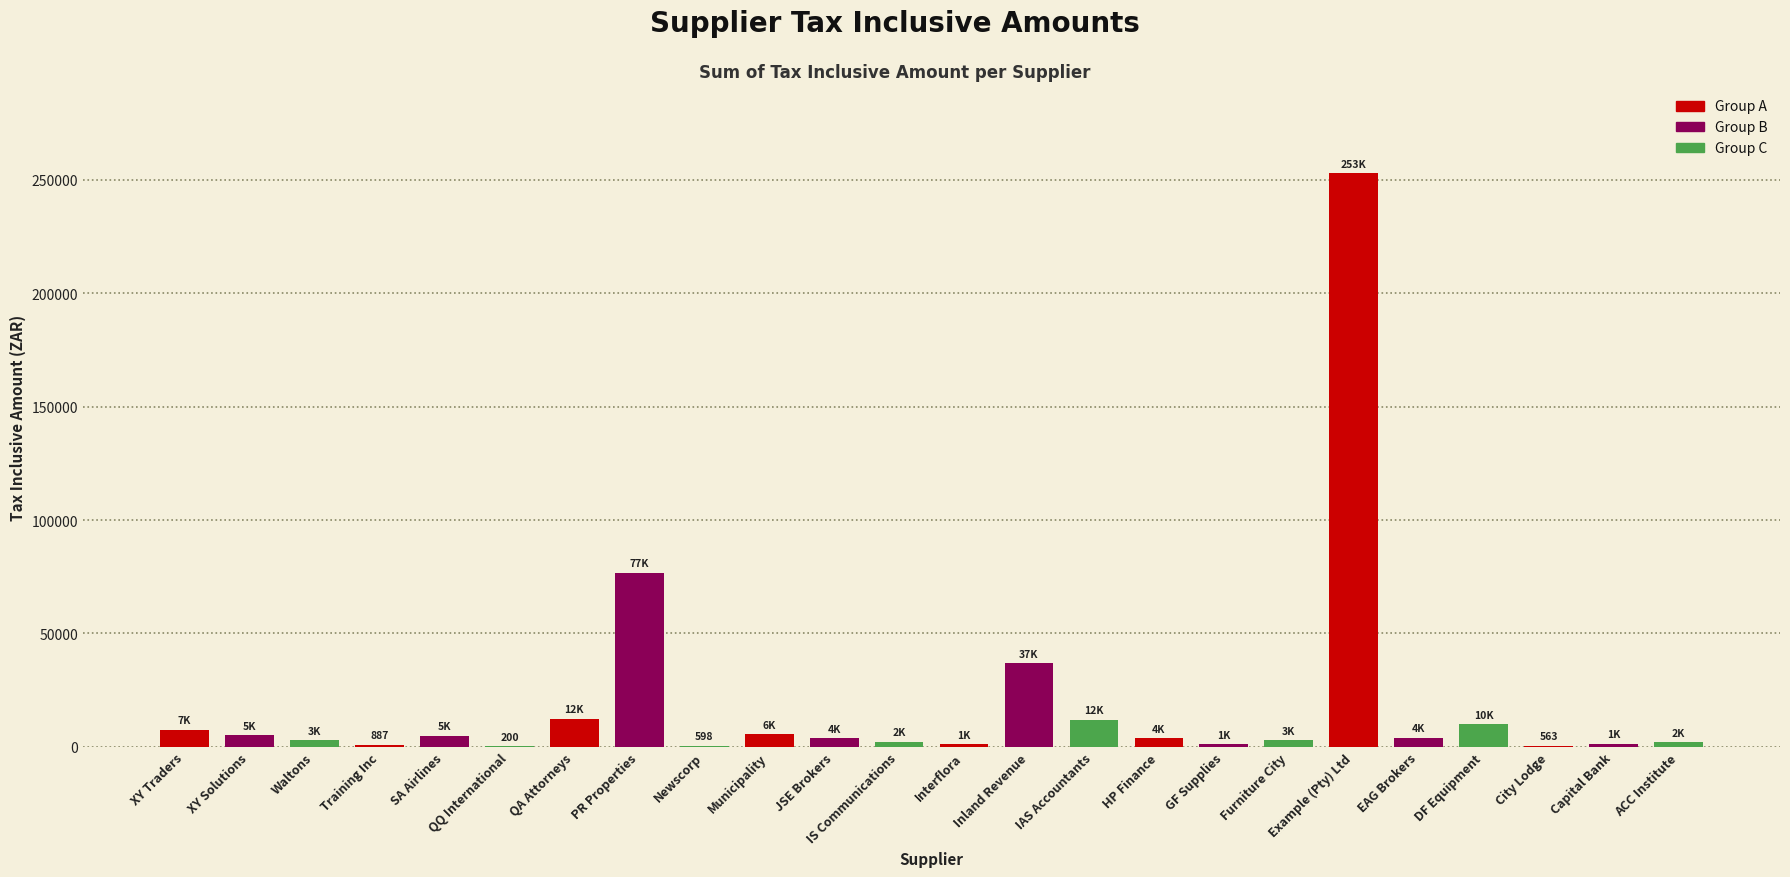

What is the maximum value shown in the chart?

253000.0